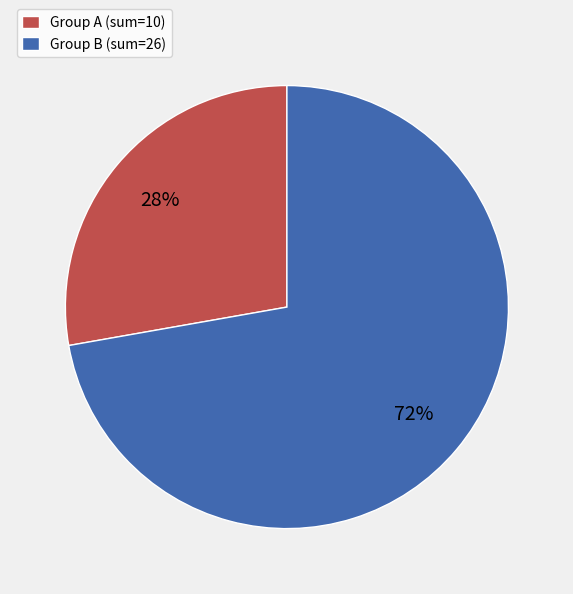

What percentage is the Group B (sum=26) slice, to the nearest percent?

72%